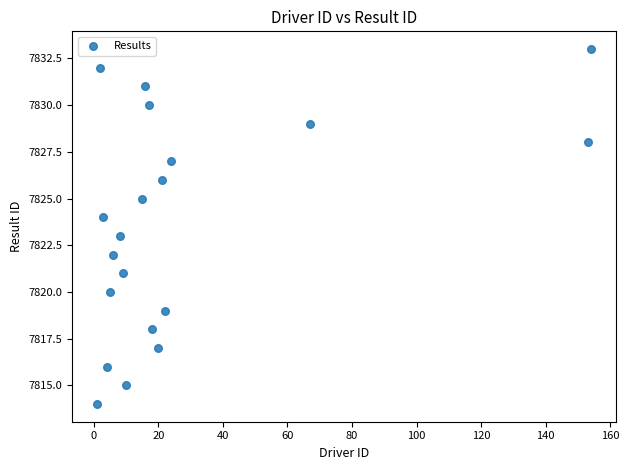

What is the range of X values (max minus min)?

153